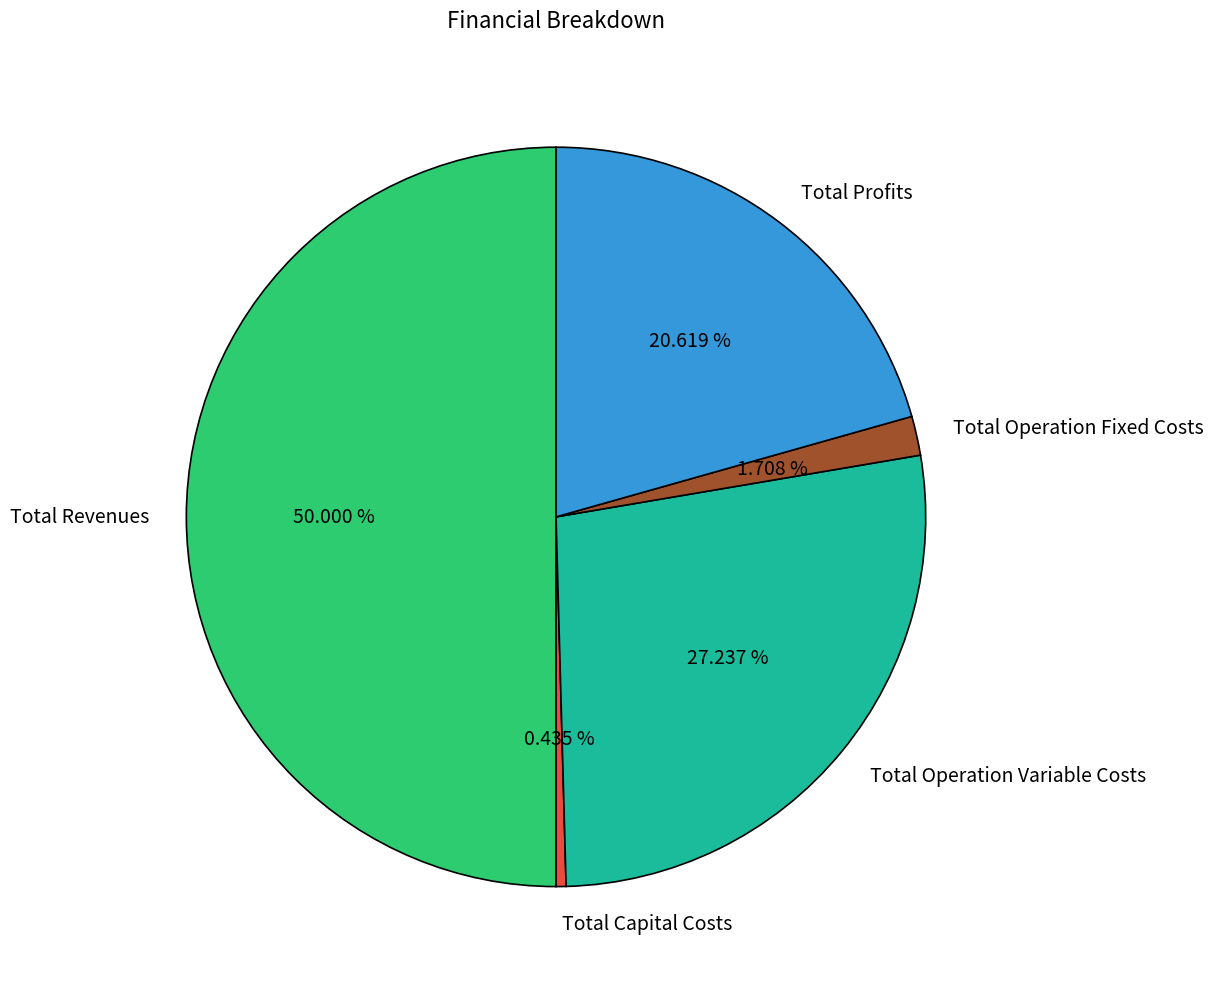

How many slices are in this pie chart?

5